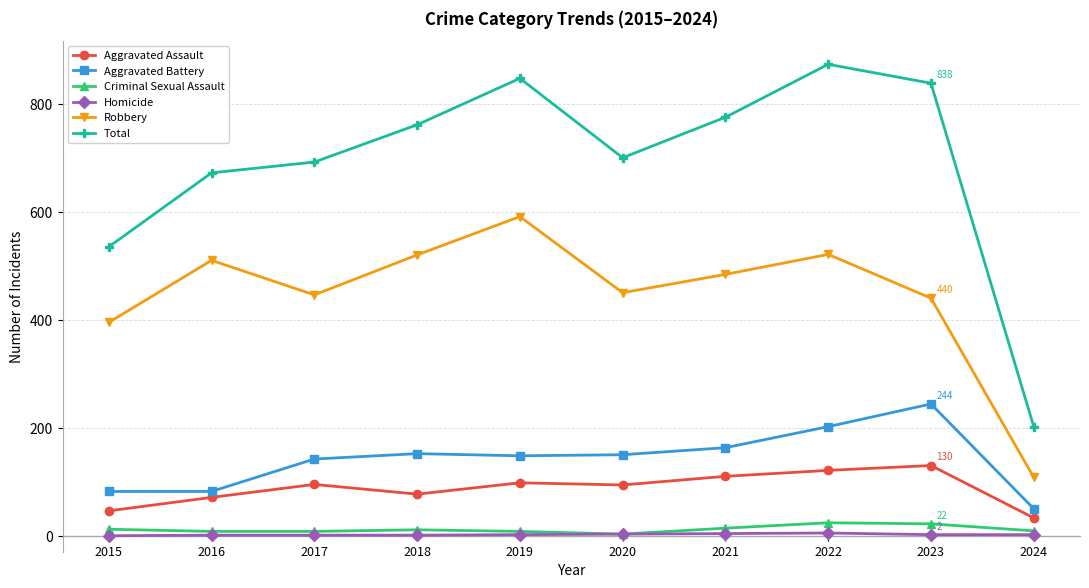

How many categories are shown in the chart?

10